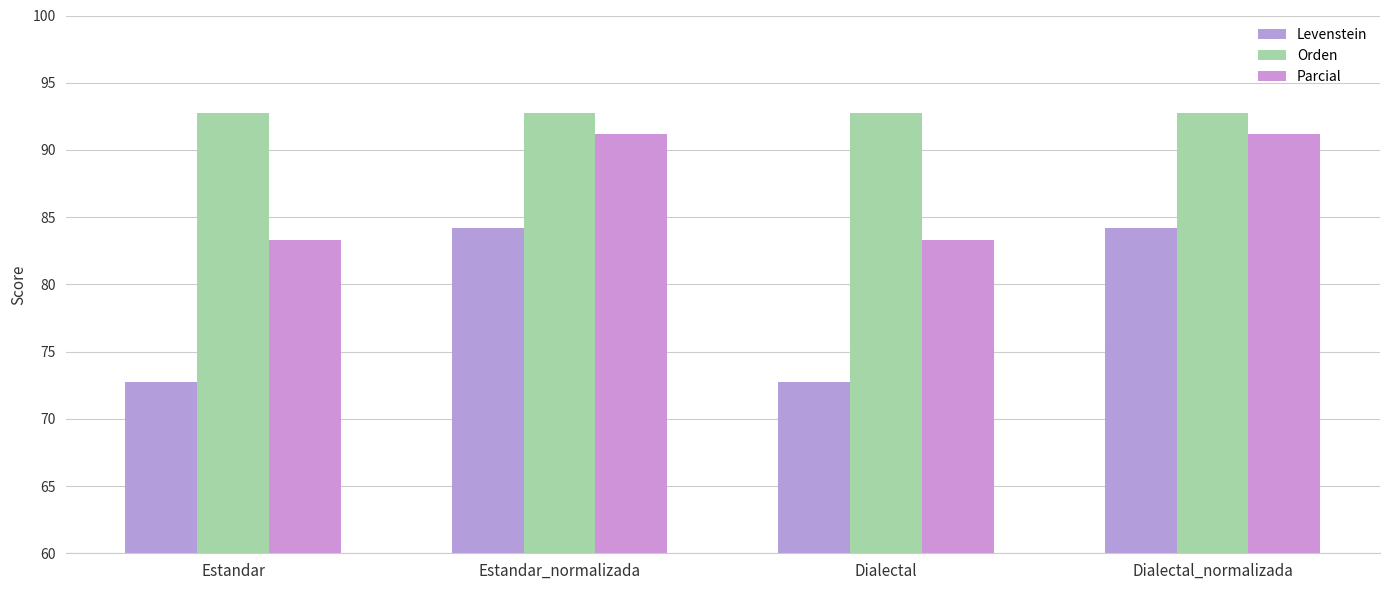

Rank the series by their average value, from lowest to highest.

Levenstein, Parcial, Orden